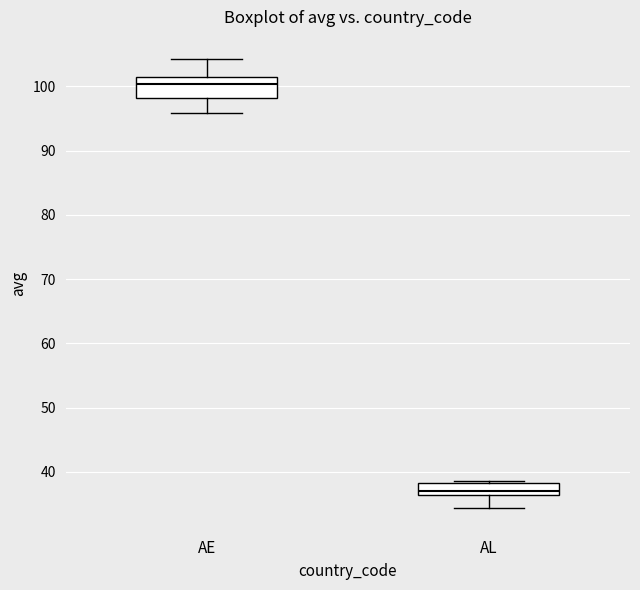

Which box has the highest median line?

AE